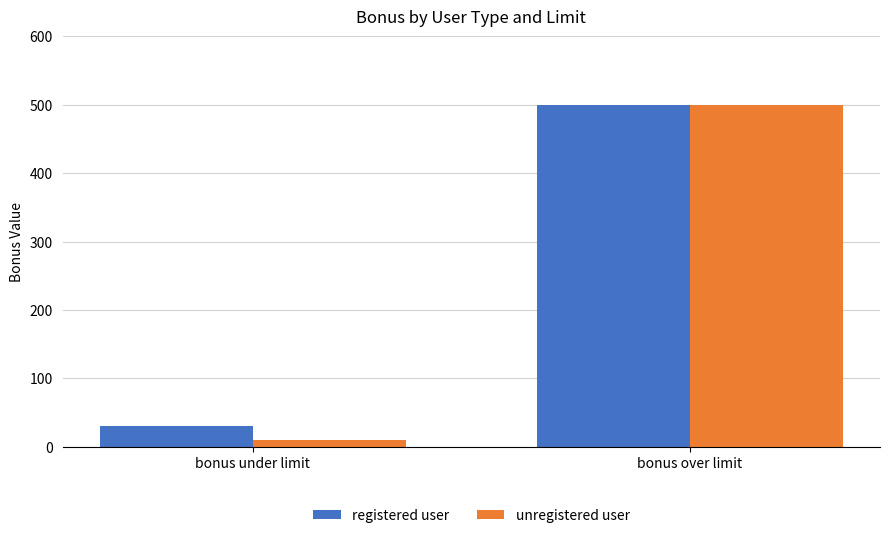

What is the sum of the unregistered user values at bonus under limit and bonus over limit?

510